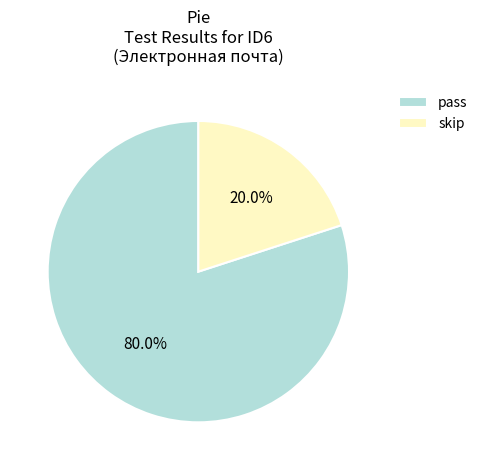

To the nearest percent, what is the average slice percentage?

50%